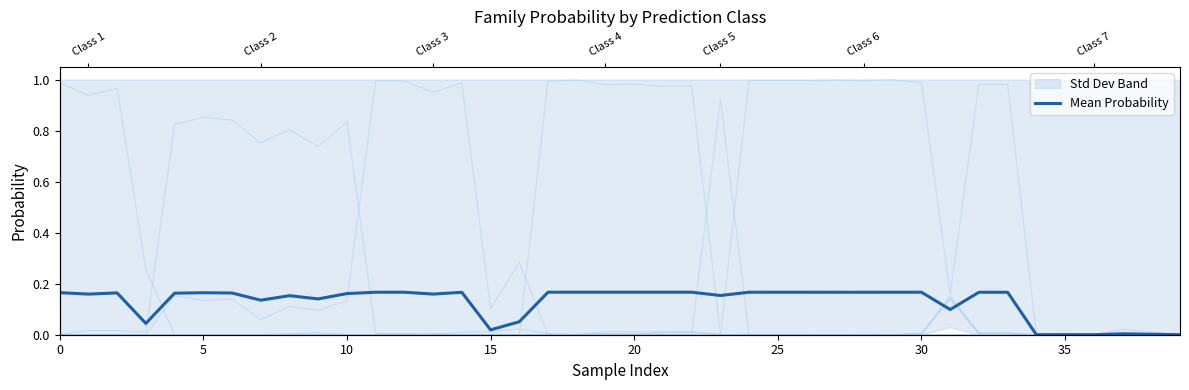

How many data points does each series have?

40